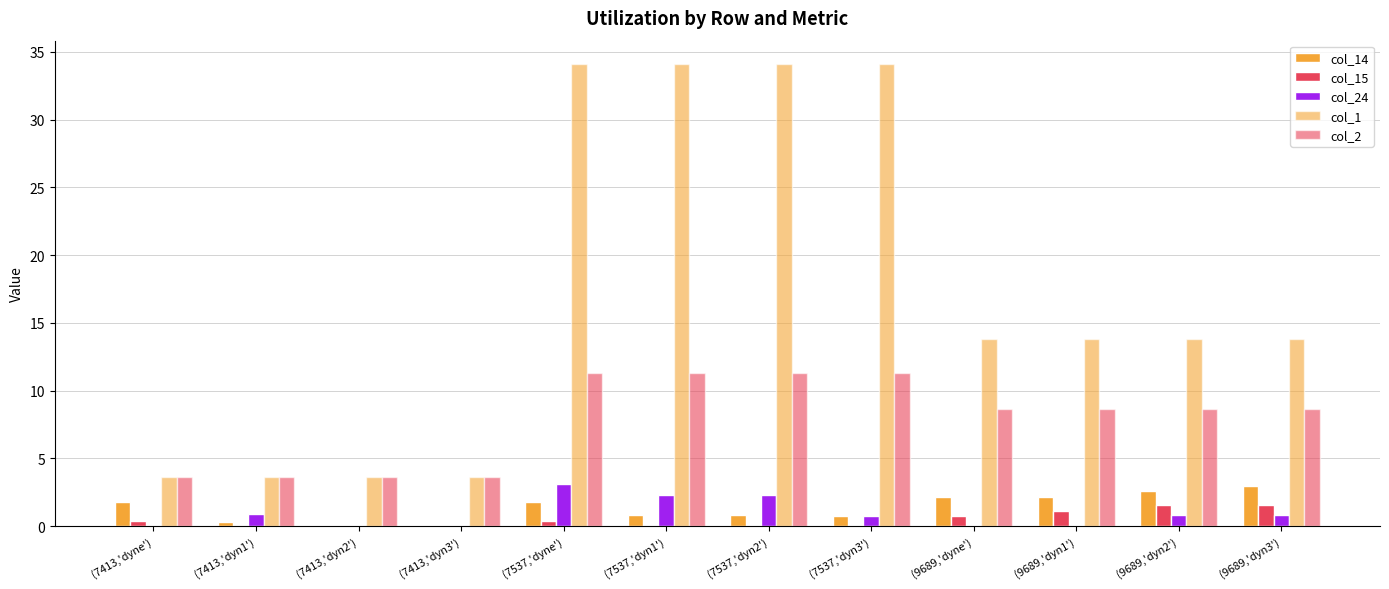

How many groups of bars are there?

12